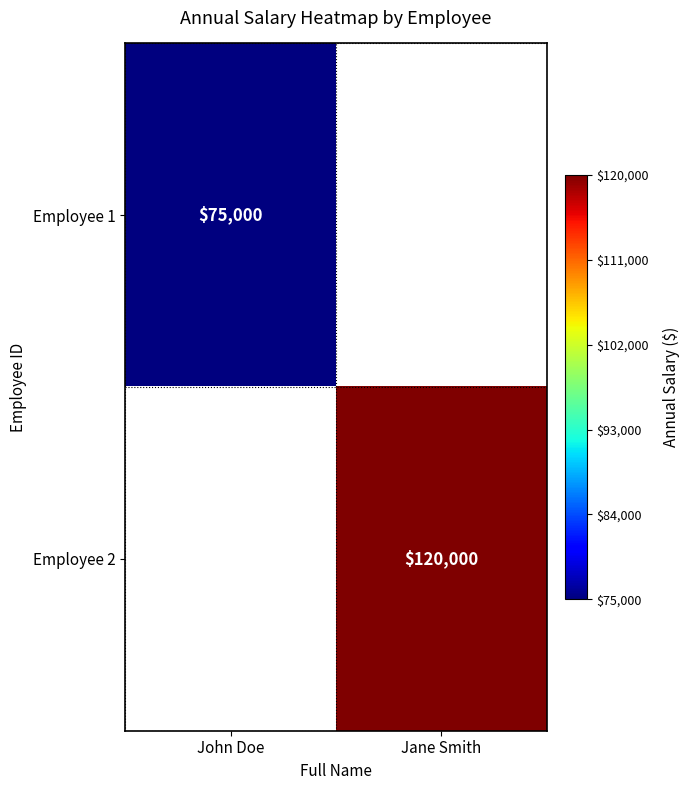

Is it true that Employee 2 equals 120000 at Jane Smith?

True